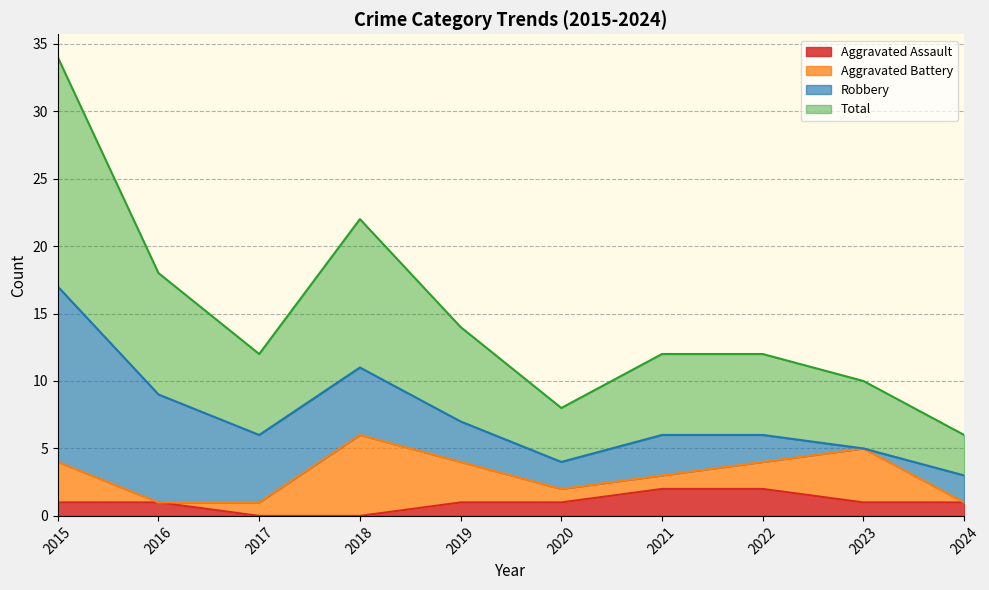

True or false: Aggravated Assault has more than 1 interior local peaks.

False